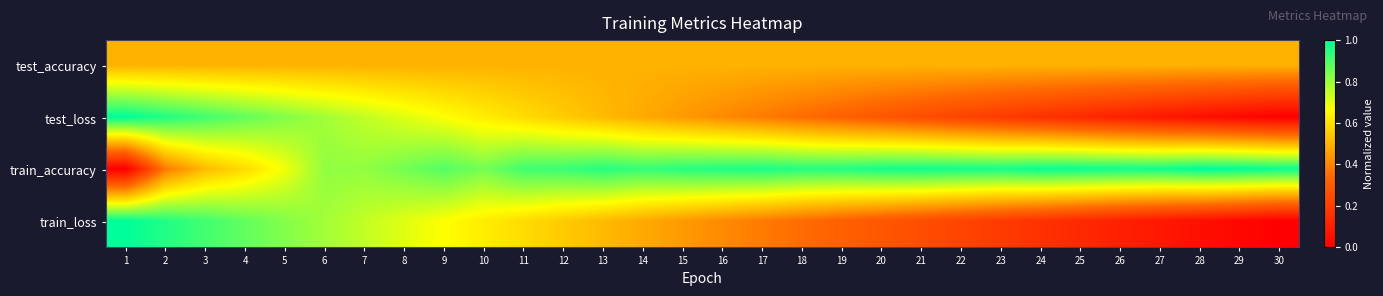

How many series are shown in this chart?

4